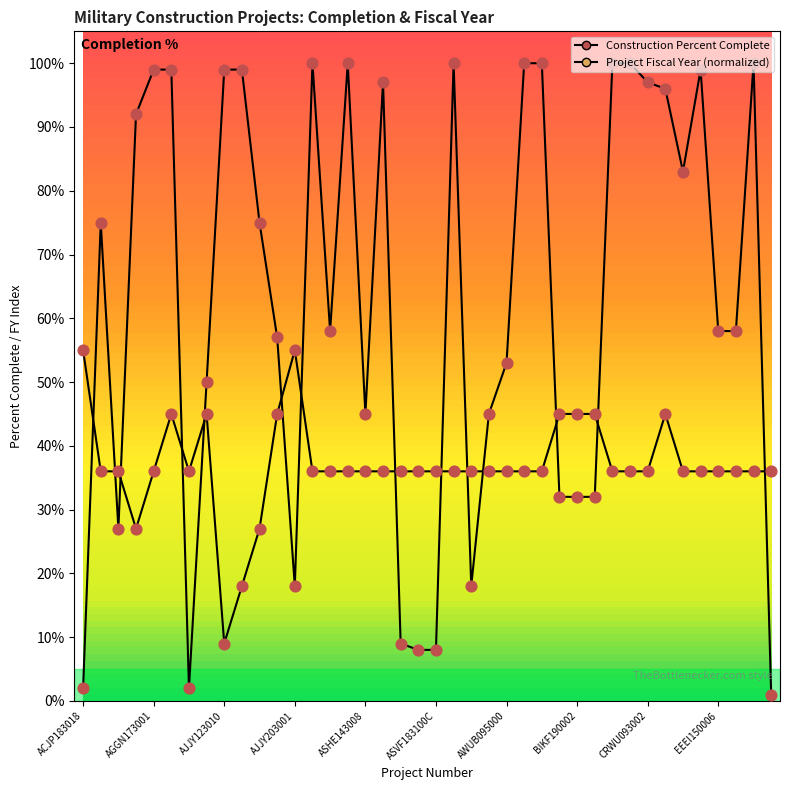

What is the total value across all series at ASVF183100C?

0.4